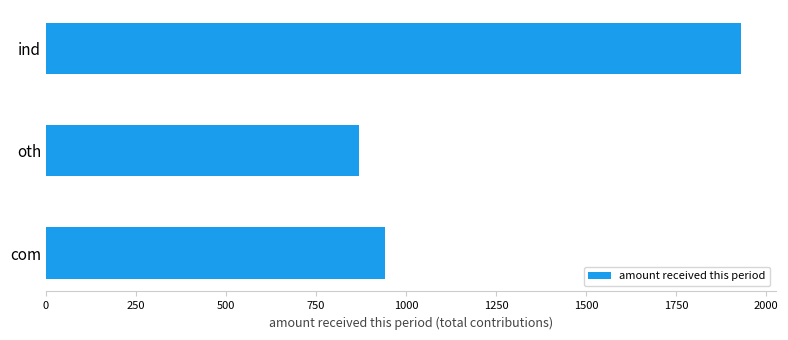

List the labels in order of value, smallest first.

oth, com, ind